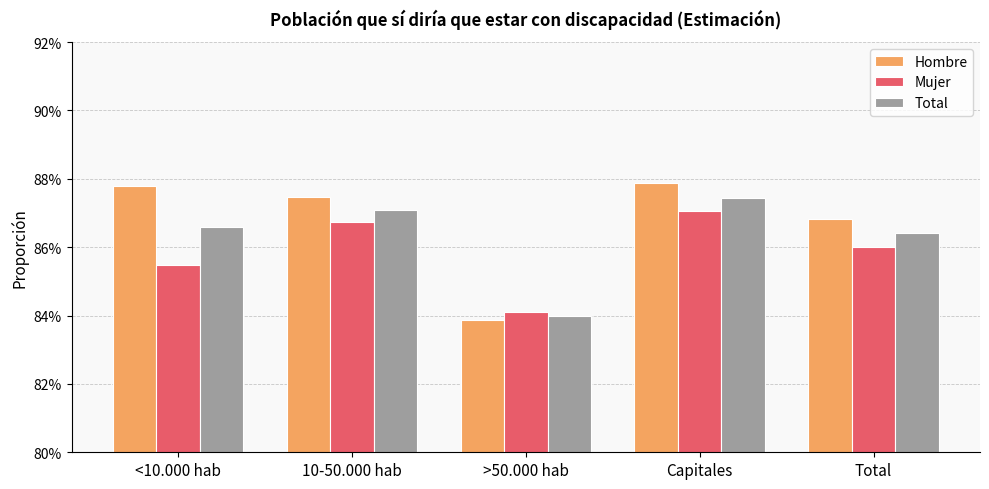

Are the bars grouped side by side (vs. stacked)?

Yes